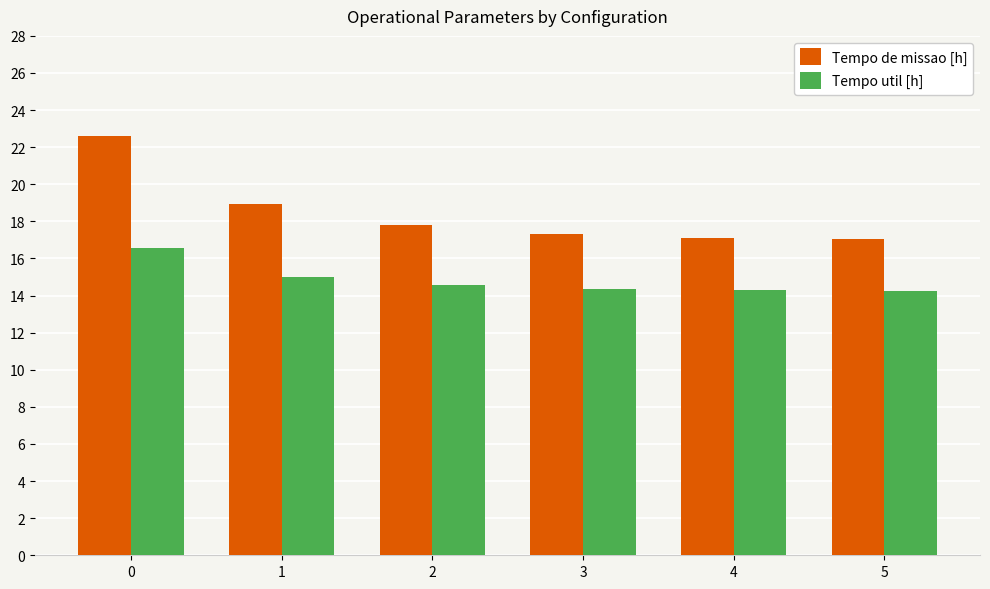

Rank the series by their maximum value, from lowest to highest.

Tempo util [h], Tempo de missao [h]